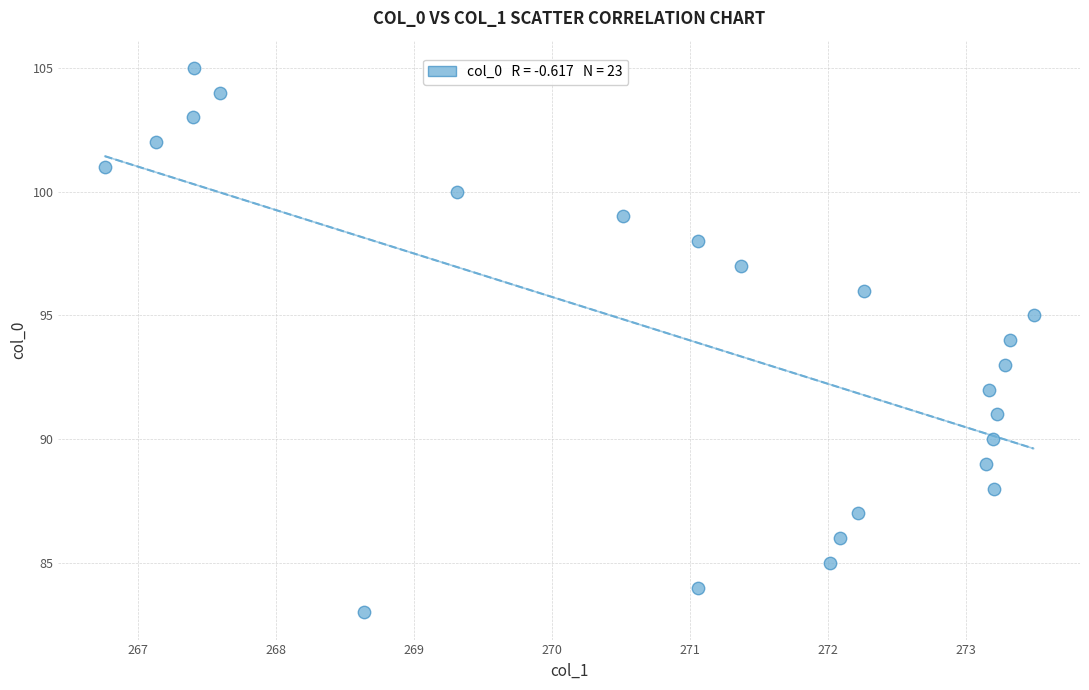

What is the range of Y values (max minus min)?

22